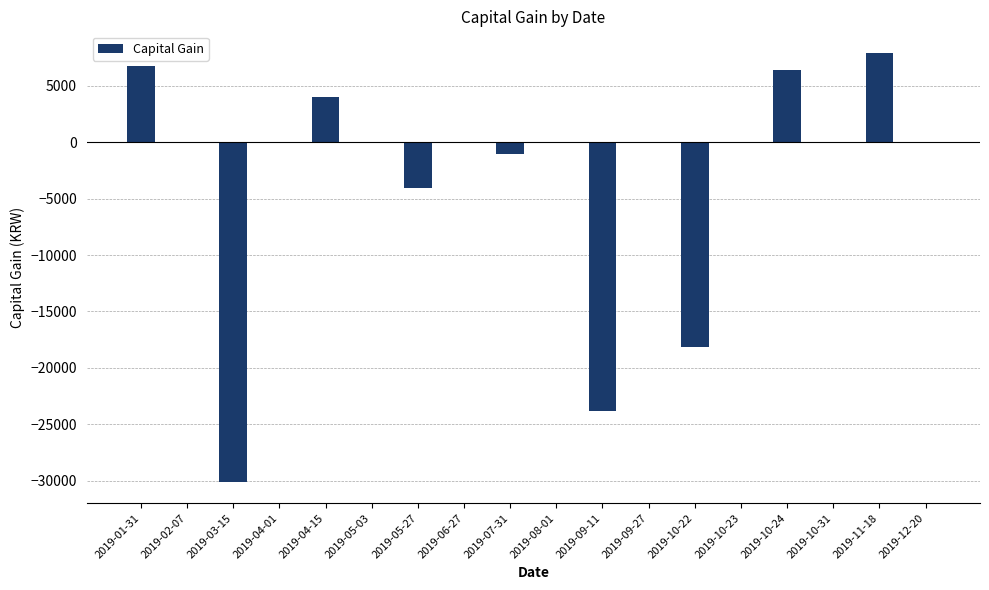

Where does the data first go above 0?

2019-01-31